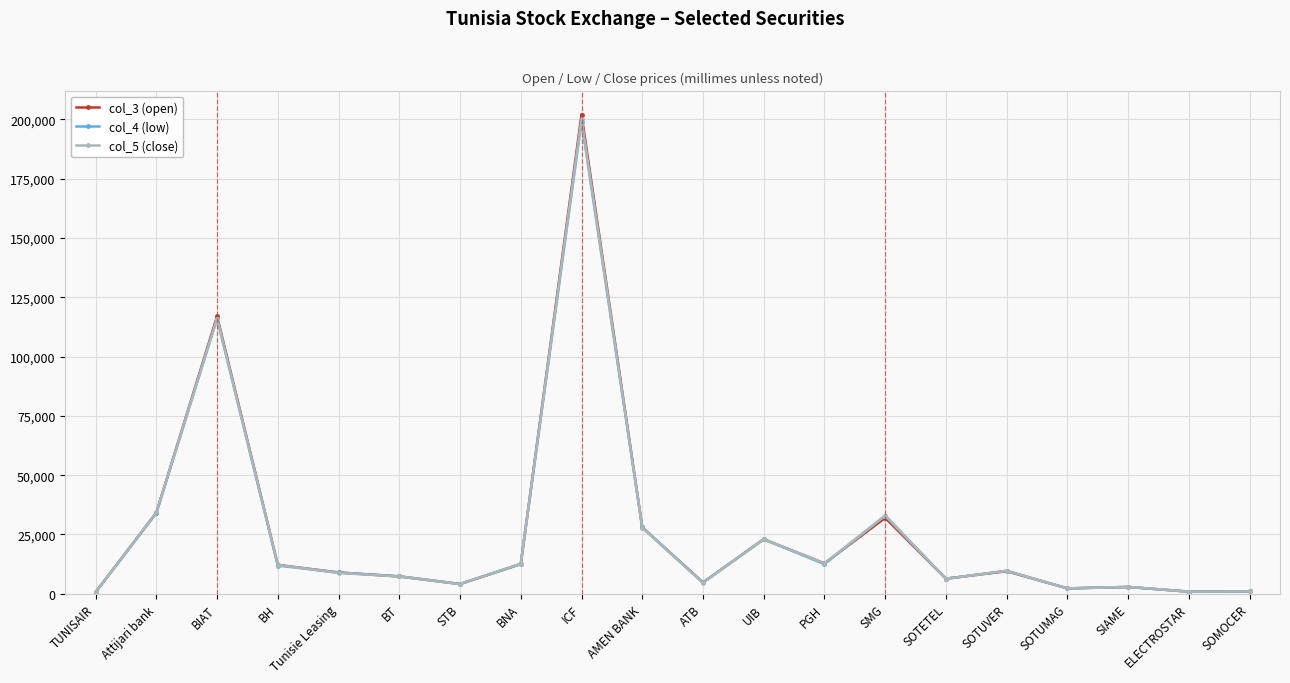

True or false: col_5 (close) has more than 1 points higher than both neighbors.

True